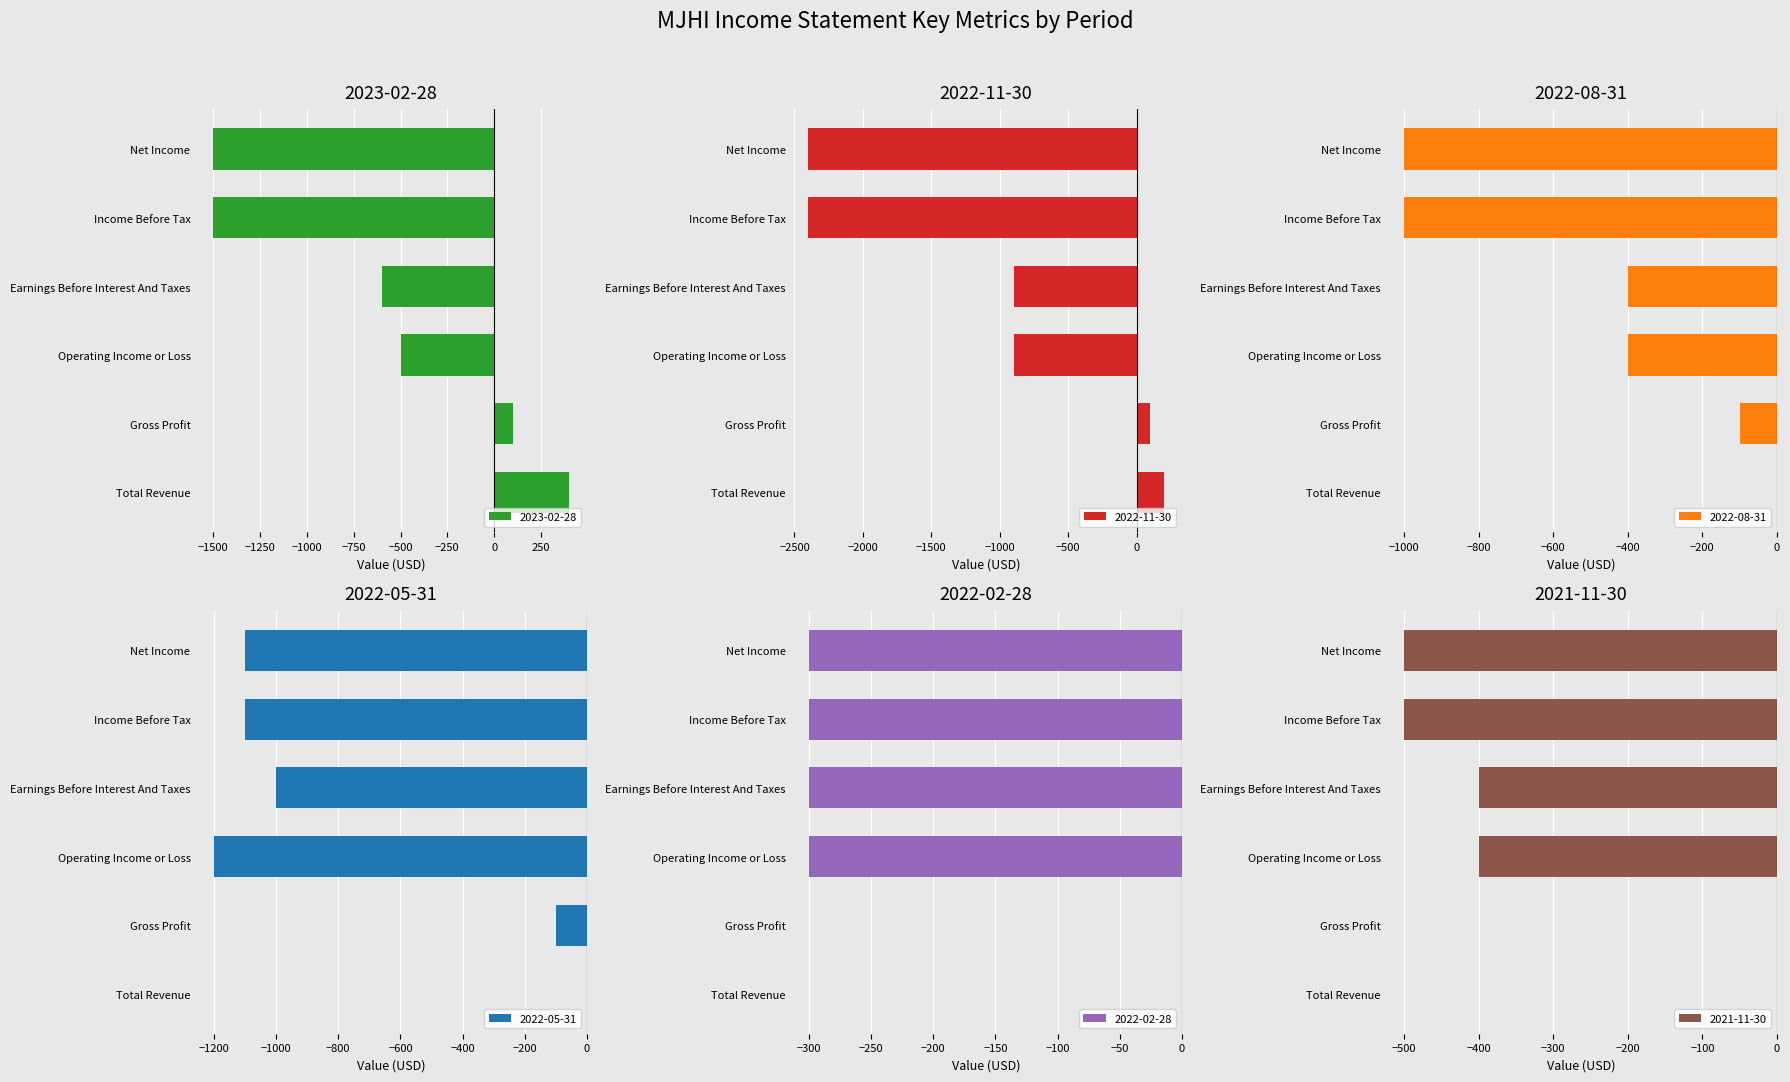

The 2022-05-31 series shows -1200 at Operating Income or Loss. True or false?

True